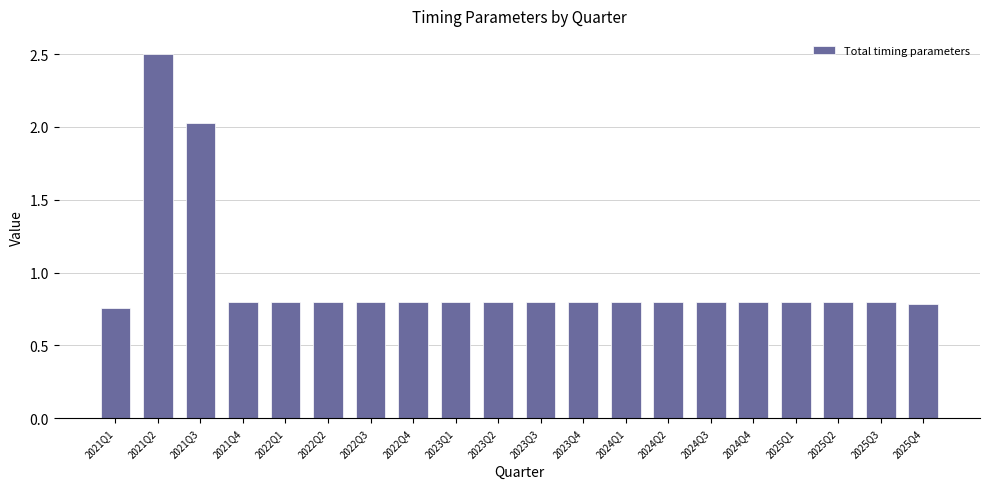

How many values are between 0 and 1?

18